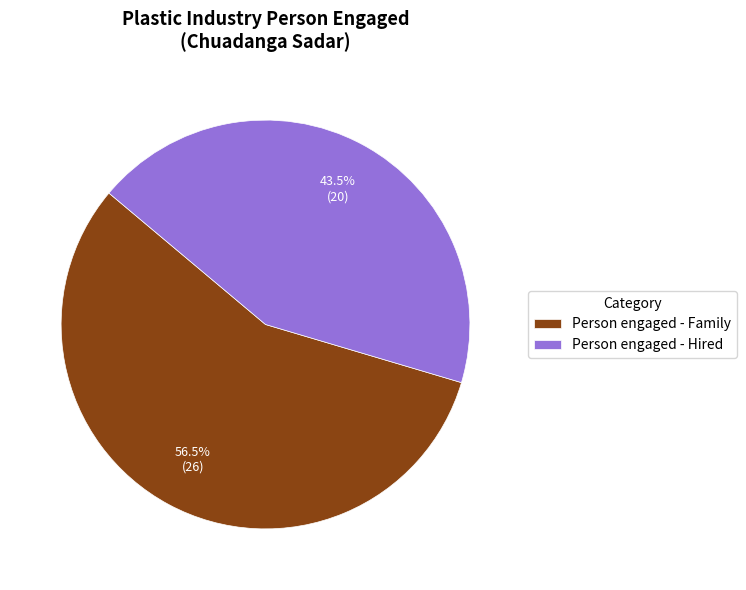

Is the sum of Person engaged - Hired and Person engaged - Family greater than half?

Yes